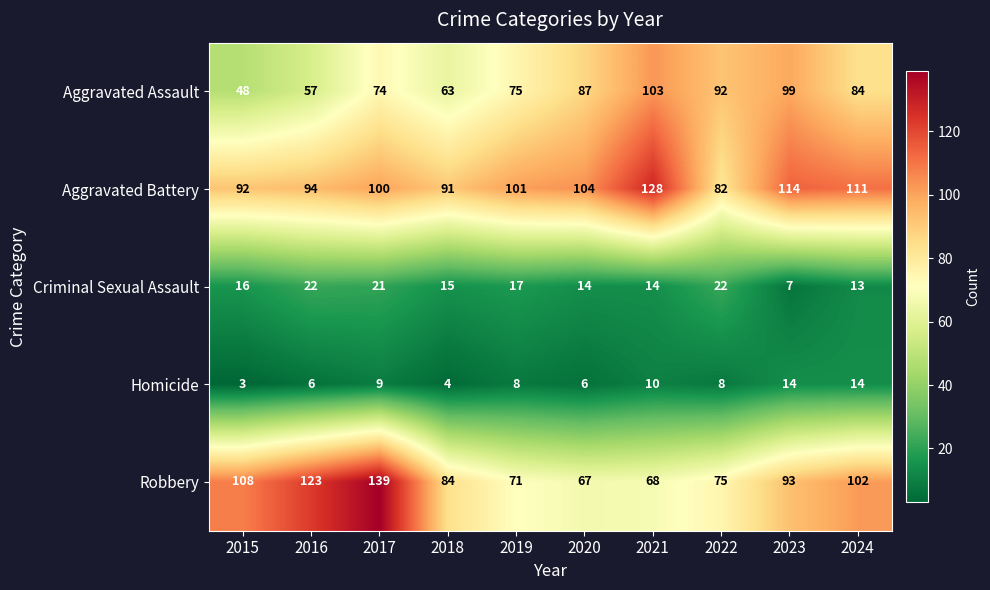

What is the greatest value displayed?

139